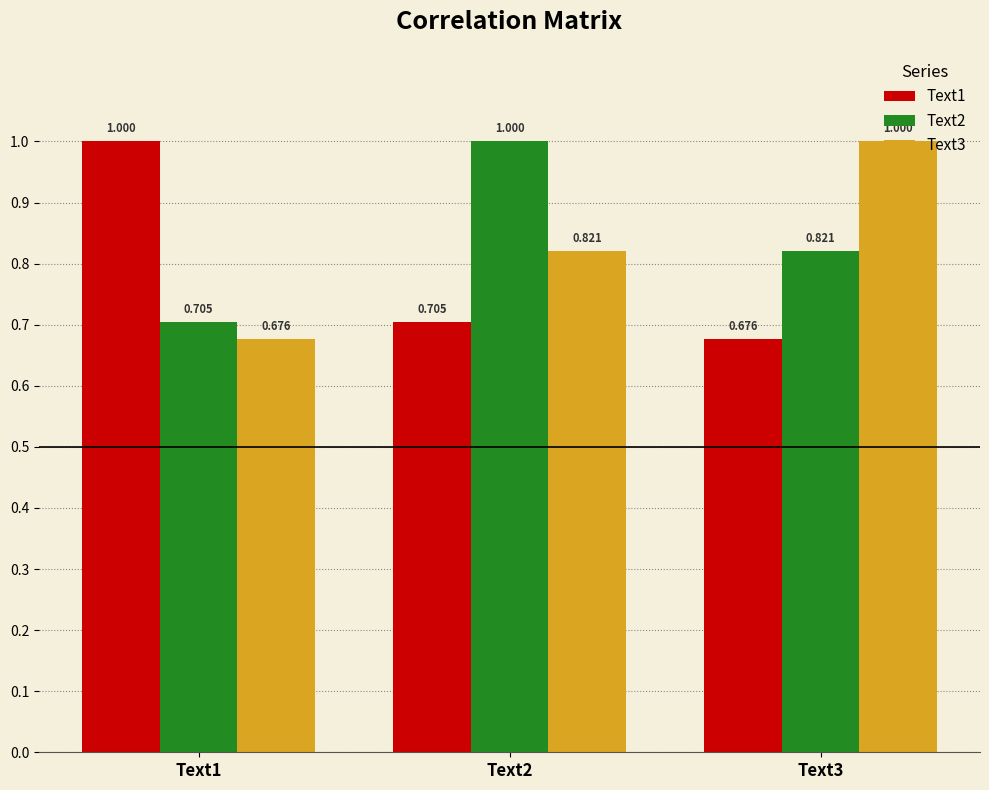

Is the value of Text2 at Text3 greater than the value of Text3 at Text1?

Yes